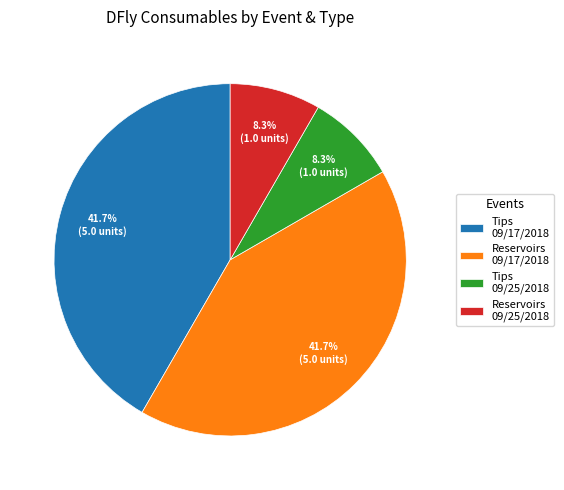

Approximately how many times larger is the value at Reservoirs 09/17/2018 compared to Reservoirs 09/25/2018?

5.0